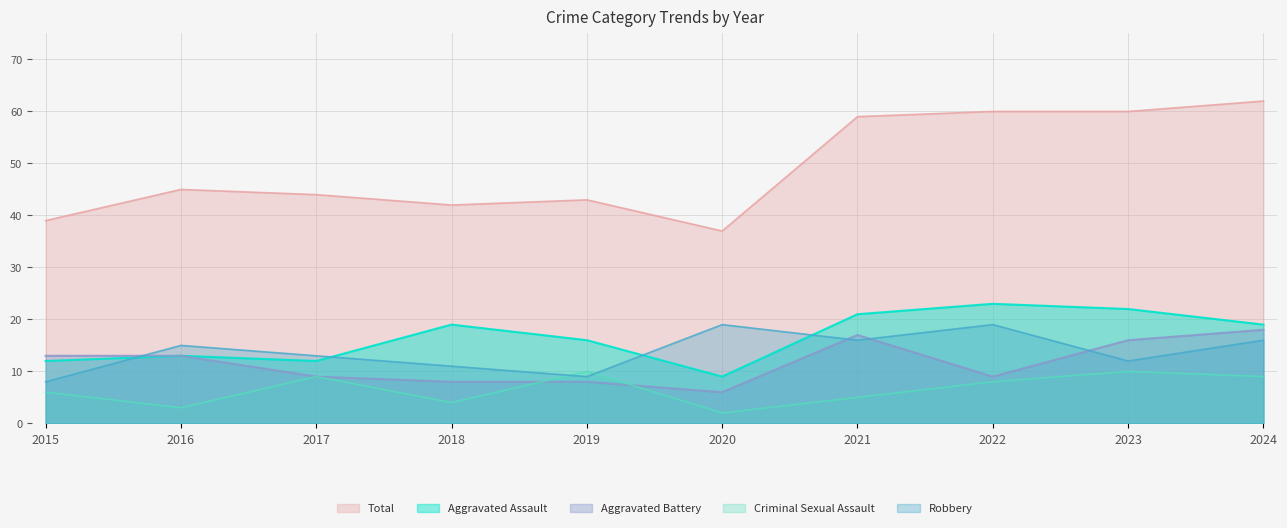

What is the minimum value shown in the chart?

2